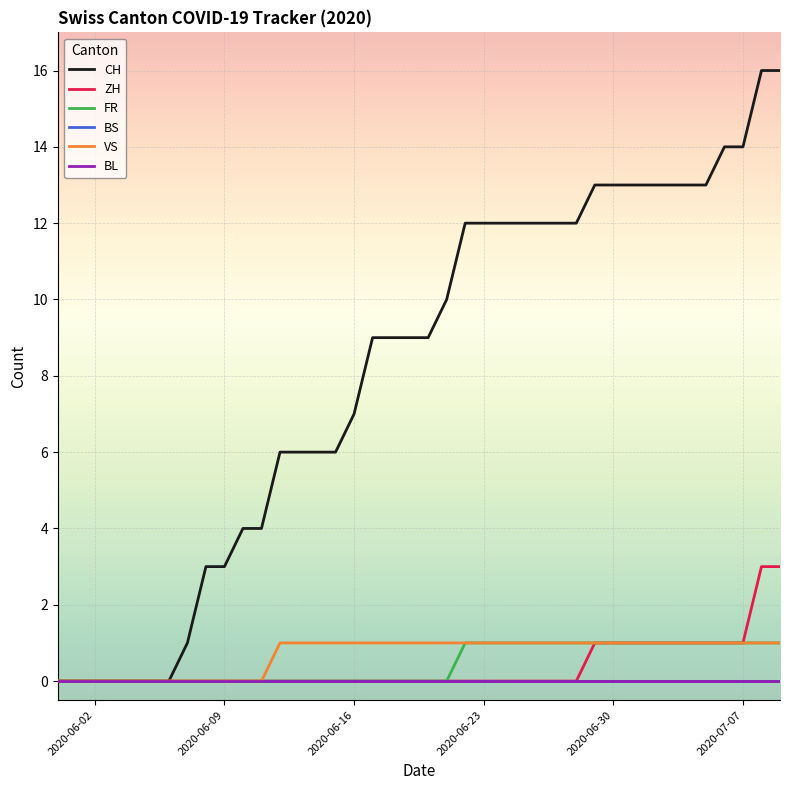

Does the chart display data point markers on the line(s)?

No